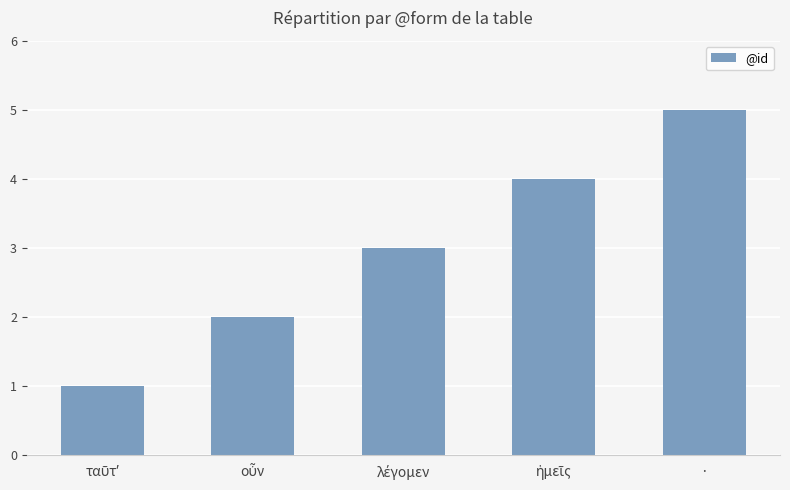

What is the sum of all values?

15